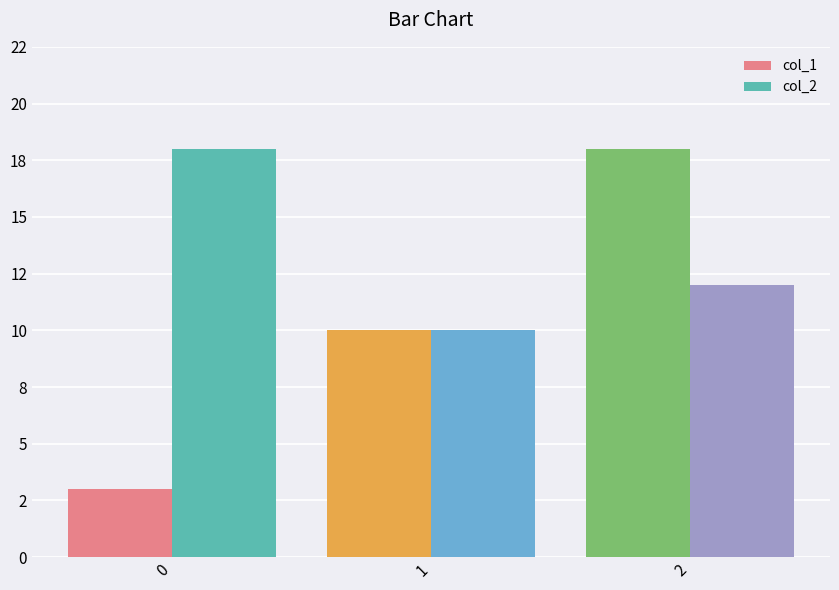

Which series has the widest spread of values?

col_1